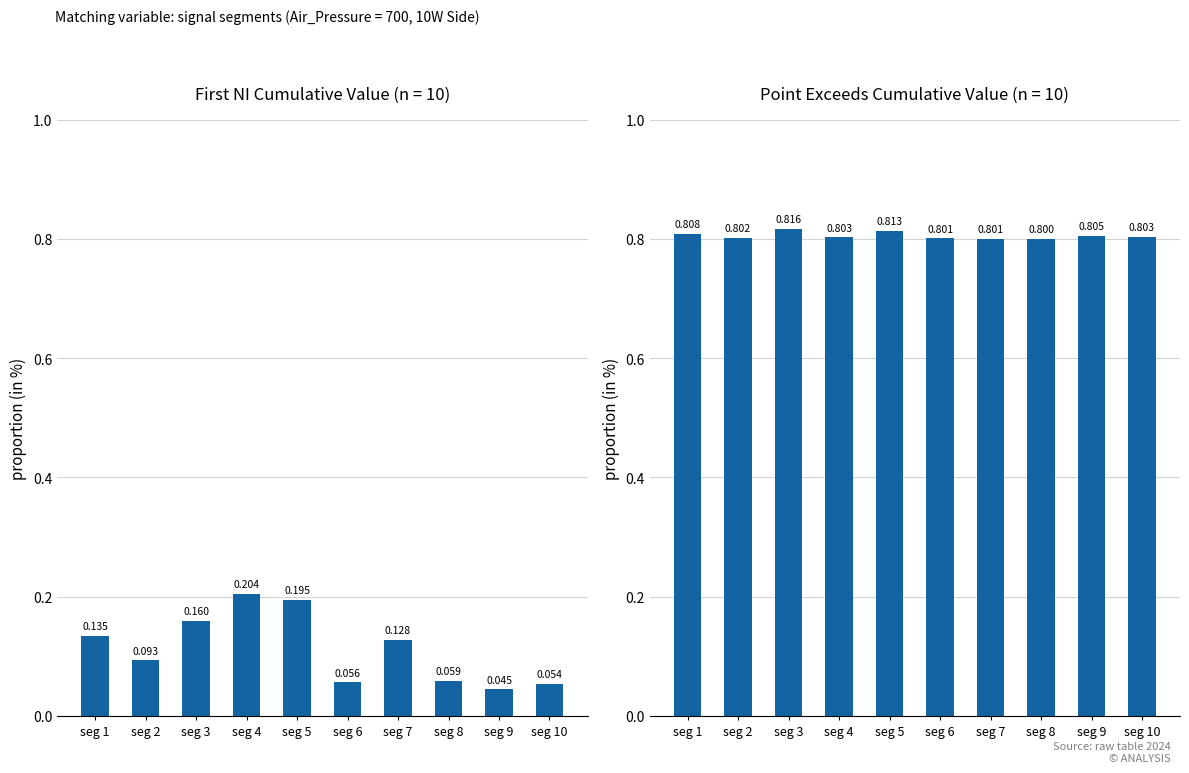

At which category is the sum across all series the highest?

seg 5